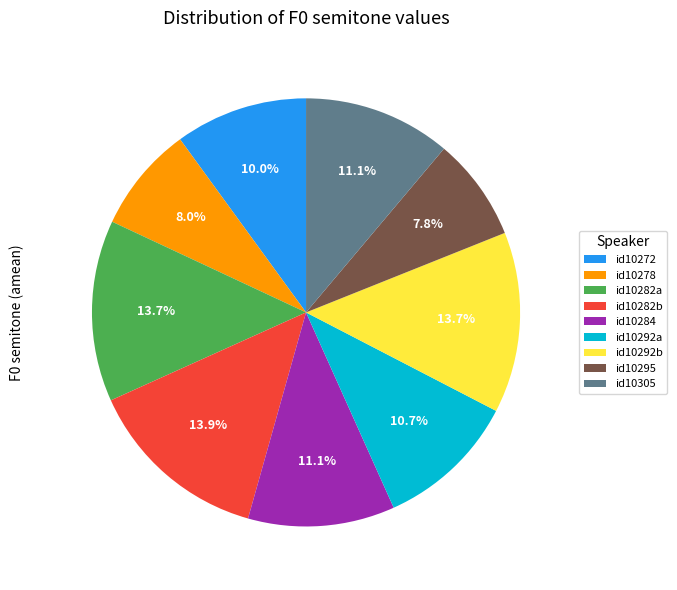

Approximately how many times larger is the value at id10284 compared to id10292a?

1.0